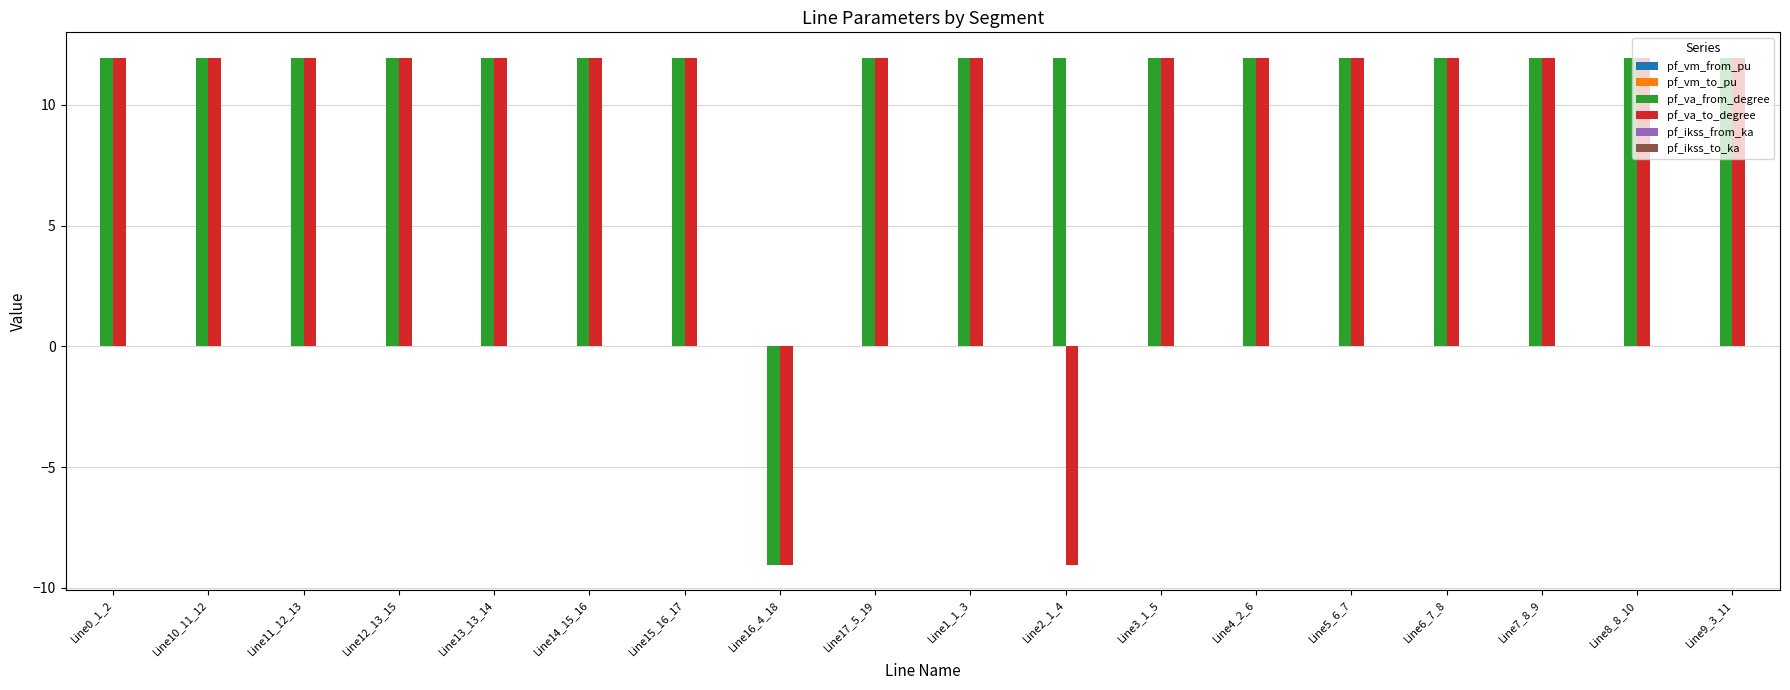

True or false: pf_va_from_degree has a value of 12.0 at Line13_13_14.

True